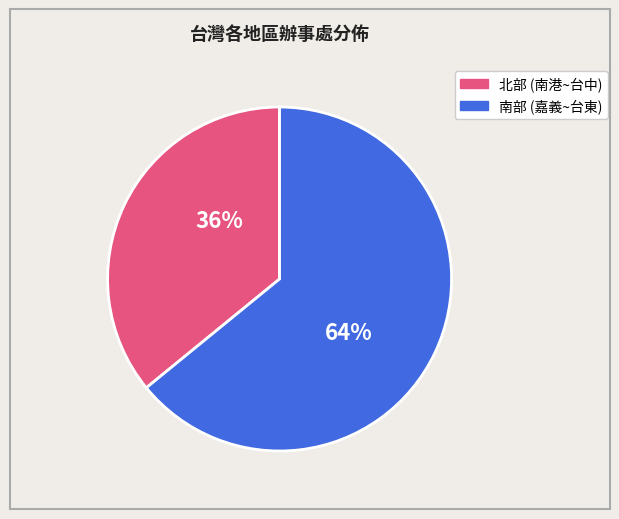

Is there a majority slice in this chart?

Yes